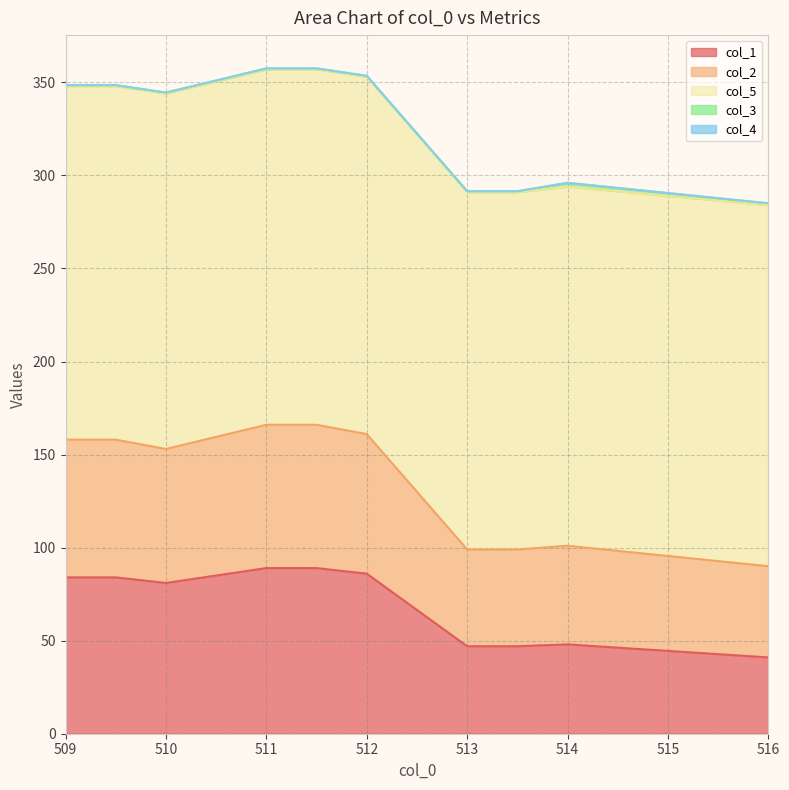

Which series has the largest range (max minus min)?

col_1